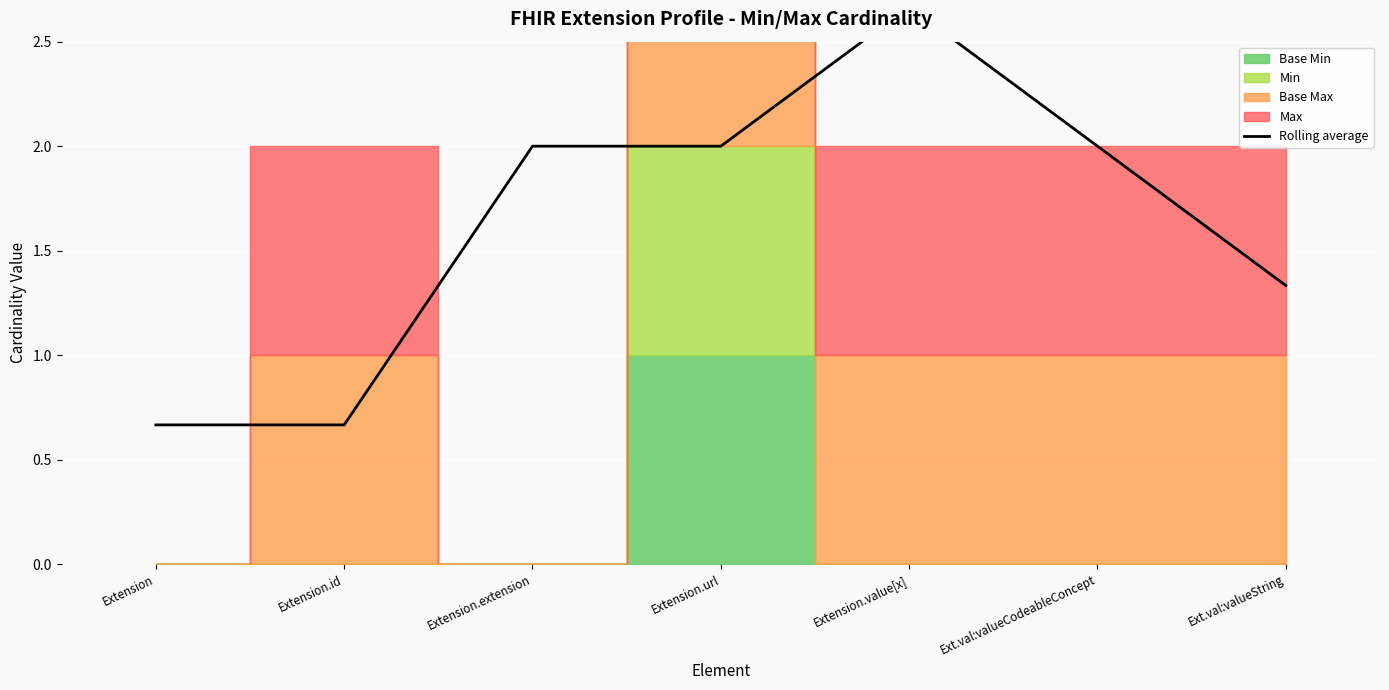

The value at Extension.url is 0.4. True or false?

False